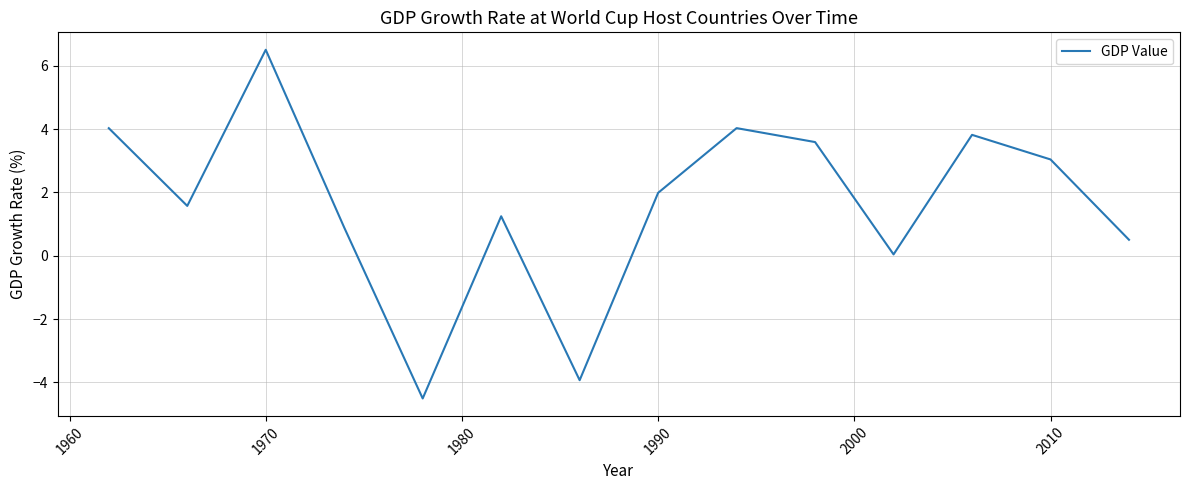

What is the maximum value shown in the chart?

6.5